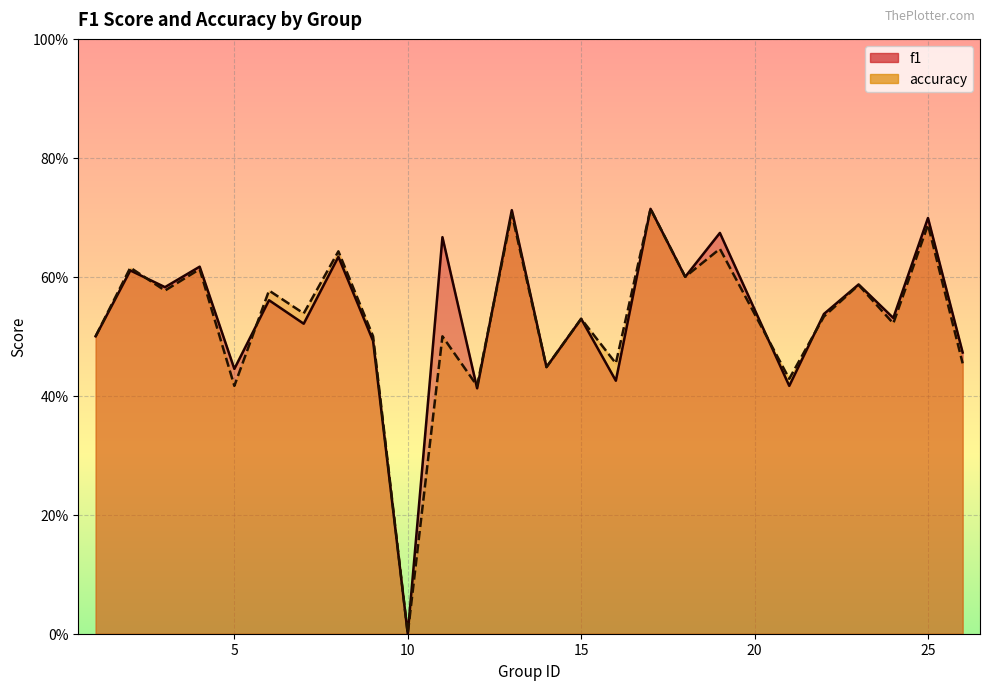

Reading left to right, extract all data points from this chart.

f1: 1=0.5	2=0.6	3=0.6	4=0.6	5=0.4	6=0.6	7=0.5	8=0.6	9=0.5	10=0.0	11=0.7	12=0.4	13=0.7	14=0.4	15=0.5	16=0.4	17=0.7	18=0.6	19=0.7	21=0.4	22=0.5	23=0.6	24=0.5	25=0.7	26=0.5
accuracy: 1=0.5	2=0.6	3=0.6	4=0.6	5=0.4	6=0.6	7=0.5	8=0.6	9=0.5	10=0.0	11=0.5	12=0.4	13=0.7	14=0.4	15=0.5	16=0.5	17=0.7	18=0.6	19=0.6	21=0.4	22=0.5	23=0.6	24=0.5	25=0.7	26=0.5